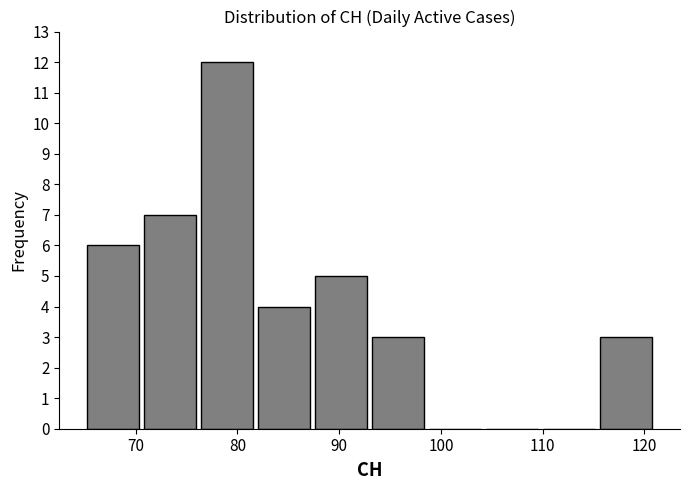

Reading left to right, transcribe this chart: for each bar, give the range it covers on the x-axis and its height. Neither the bar edges nor the heights are printed on the chart, so give them approximately, as read against the axes.

65.0 to 70.6: 6
70.6 to 76.2: 7
76.2 to 81.8: 12
81.8 to 87.4: 4
87.4 to 93.0: 5
93.0 to 98.6: 3
98.6 to 104.2: 0
104.2 to 109.8: 0
109.8 to 115.4: 0
115.4 to 121.0: 3